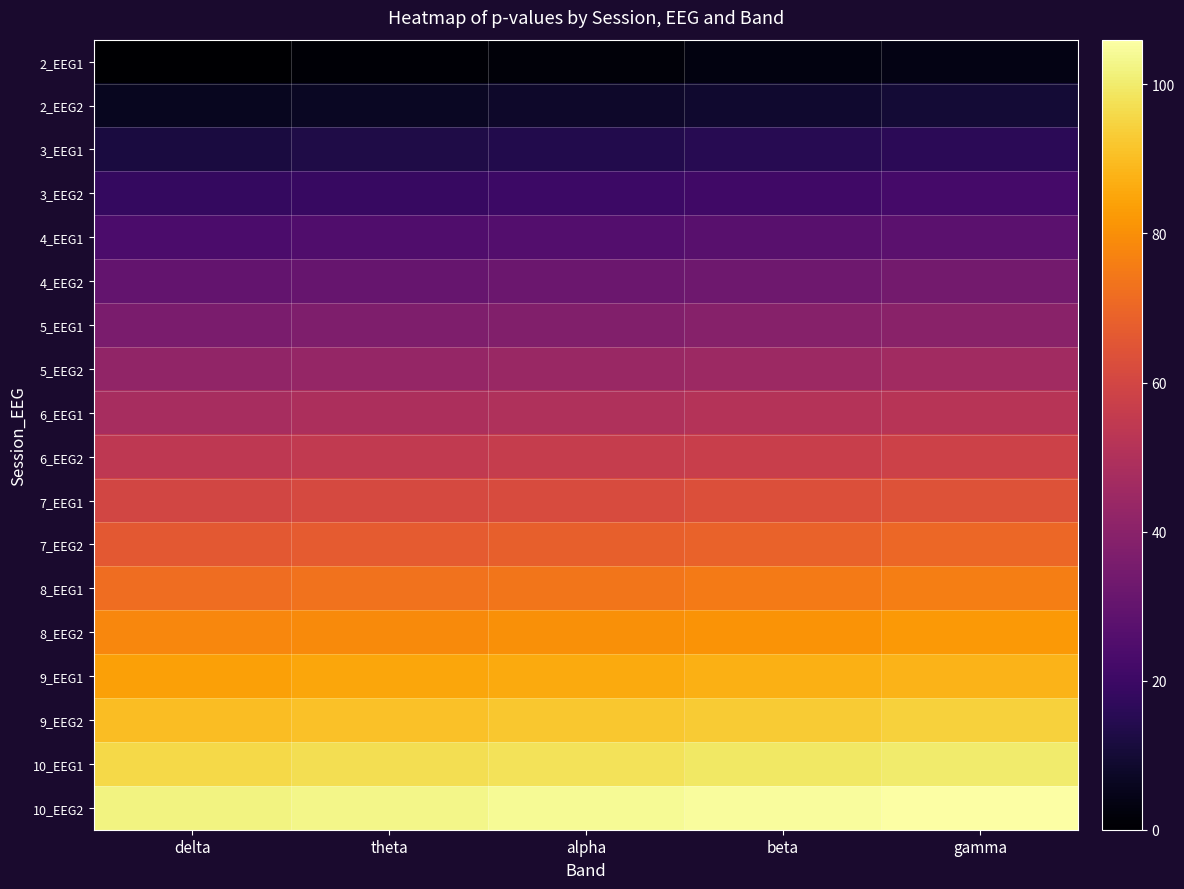

Which has a higher value, gamma or beta?

gamma